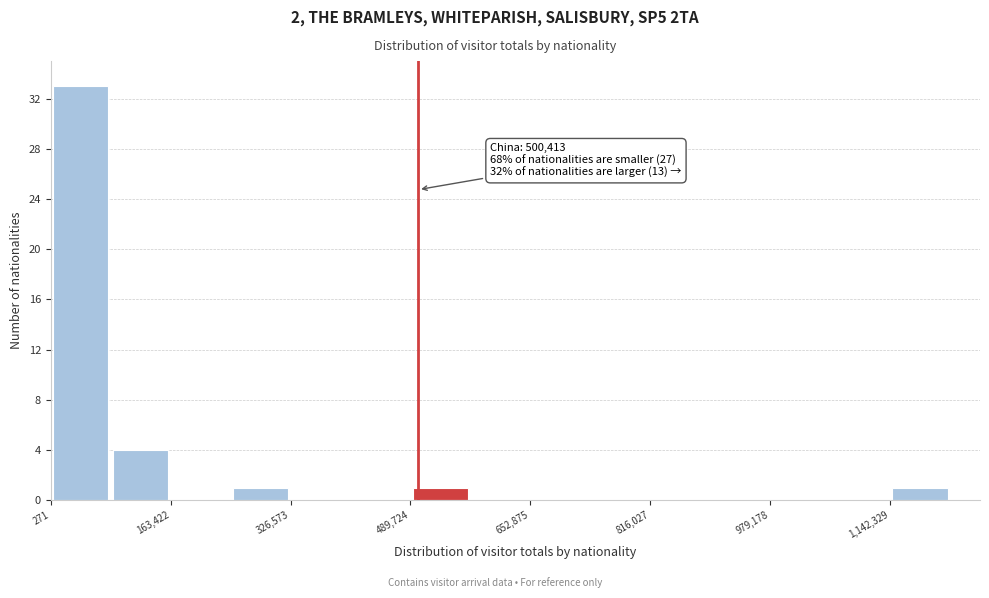

Which range on the x-axis has the tallest bar?

0 to 80000